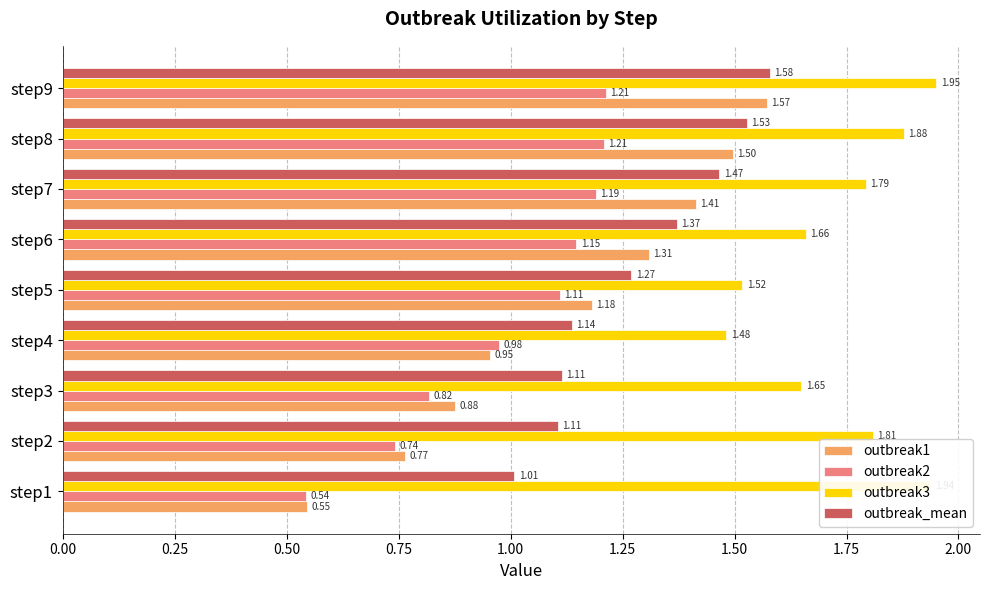

At how many categories does at least one series exceed 0?

9